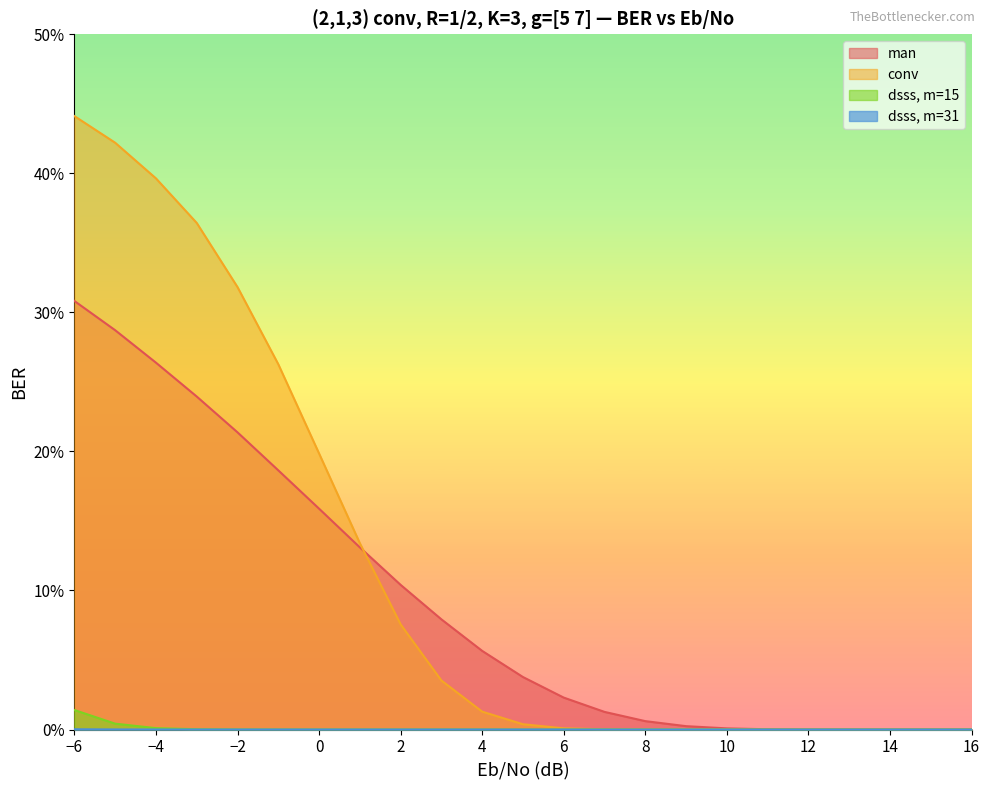

Reading right to left, extract all data points from this chart.

man: 0.0	0.0	0.0	0.0	0.0	0.0	0.0	0.0	0.0	0.0	0.0	0.0	0.1	0.1	0.1	0.1	0.2	0.2	0.2	0.2	0.3	0.3	0.3
conv: 0.0	0.0	0.0	0.0	0.0	0.0	0.0	0.0	0.0	0.0	0.0	0.0	0.0	0.0	0.1	0.1	0.2	0.3	0.3	0.4	0.4	0.4	0.4
dsss, m=15: 0.0	0.0	0.0	0.0	0.0	0.0	0.0	0.0	0.0	0.0	0.0	0.0	0.0	0.0	0.0	0.0	0.0	0.0	0.0	0.0	0.0	0.0	0.0
dsss, m=31: 0.0	0.0	0.0	0.0	0.0	0.0	0.0	0.0	0.0	0.0	0.0	0.0	0.0	0.0	0.0	0.0	0.0	0.0	0.0	0.0	0.0	0.0	0.0